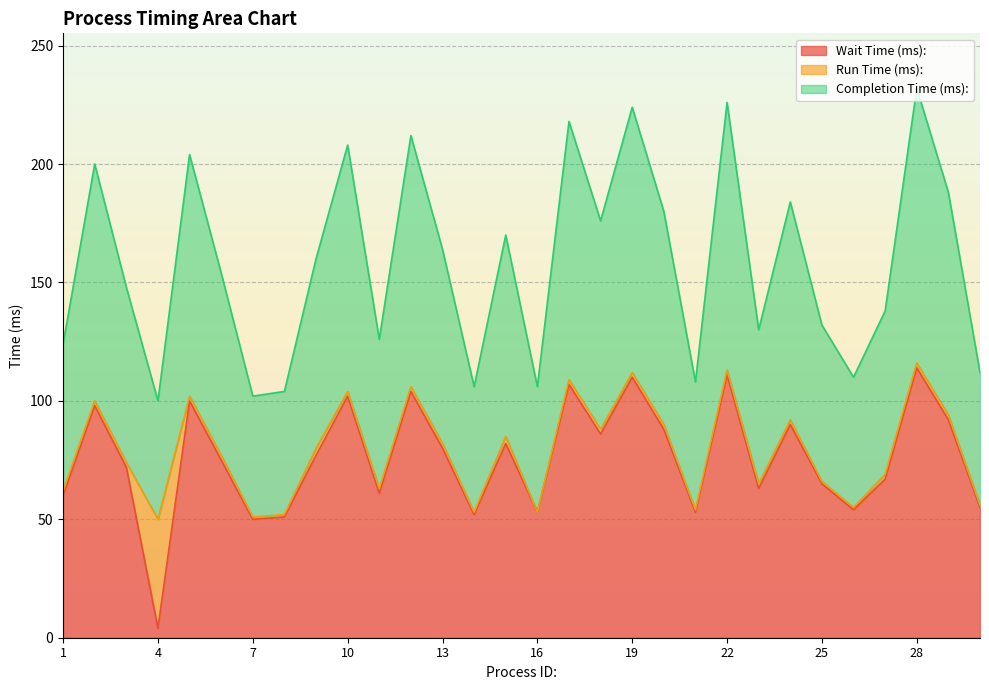

What is the lowest value of the Wait Time (ms): series?

4